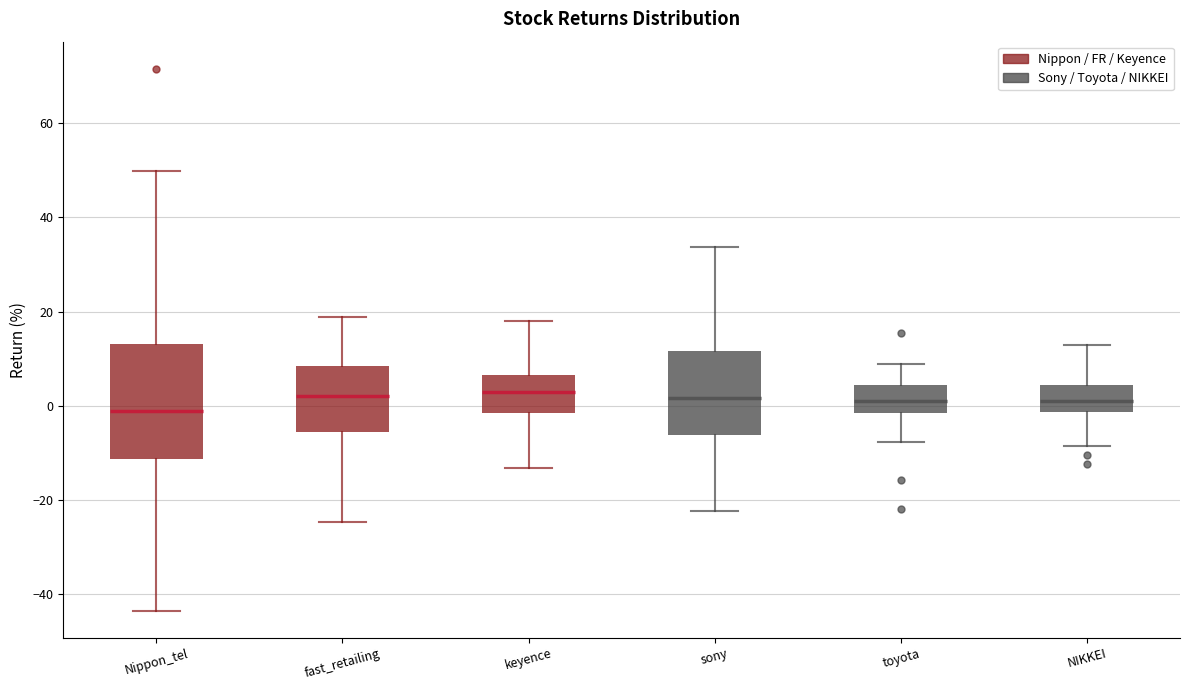

Where is the upper edge of the box for sony on the y-axis? The values are not printed on the chart, so give them approximately, as read against the axis.

12